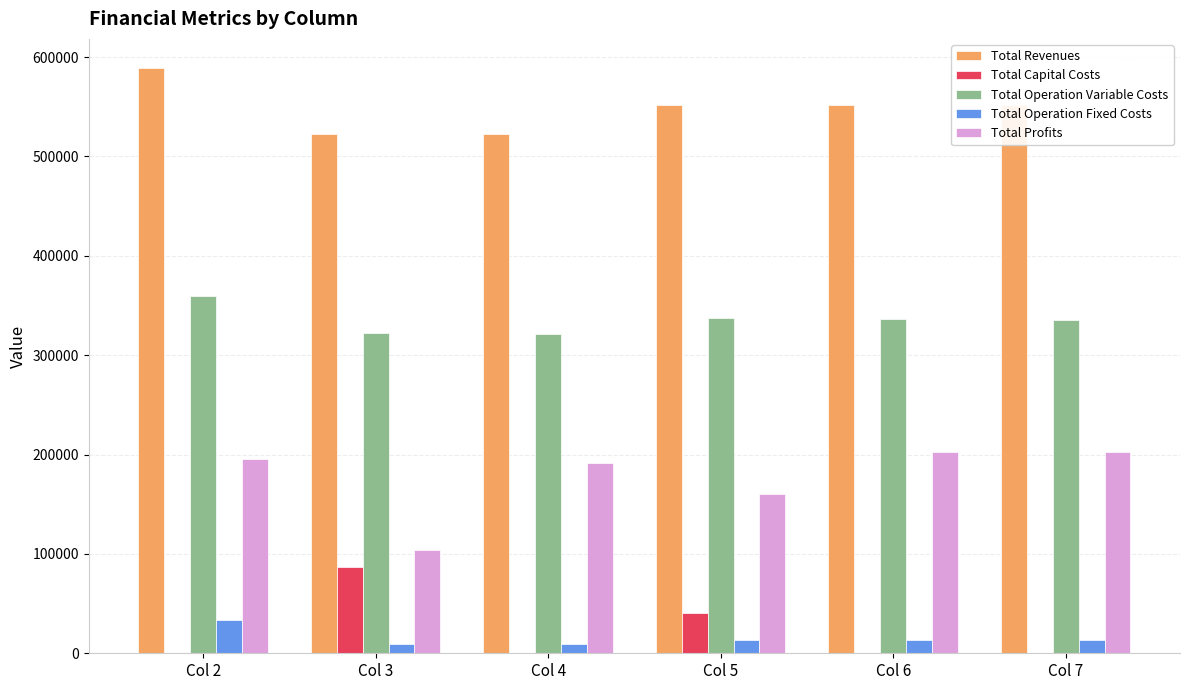

Does the chart contain stacked bars?

No